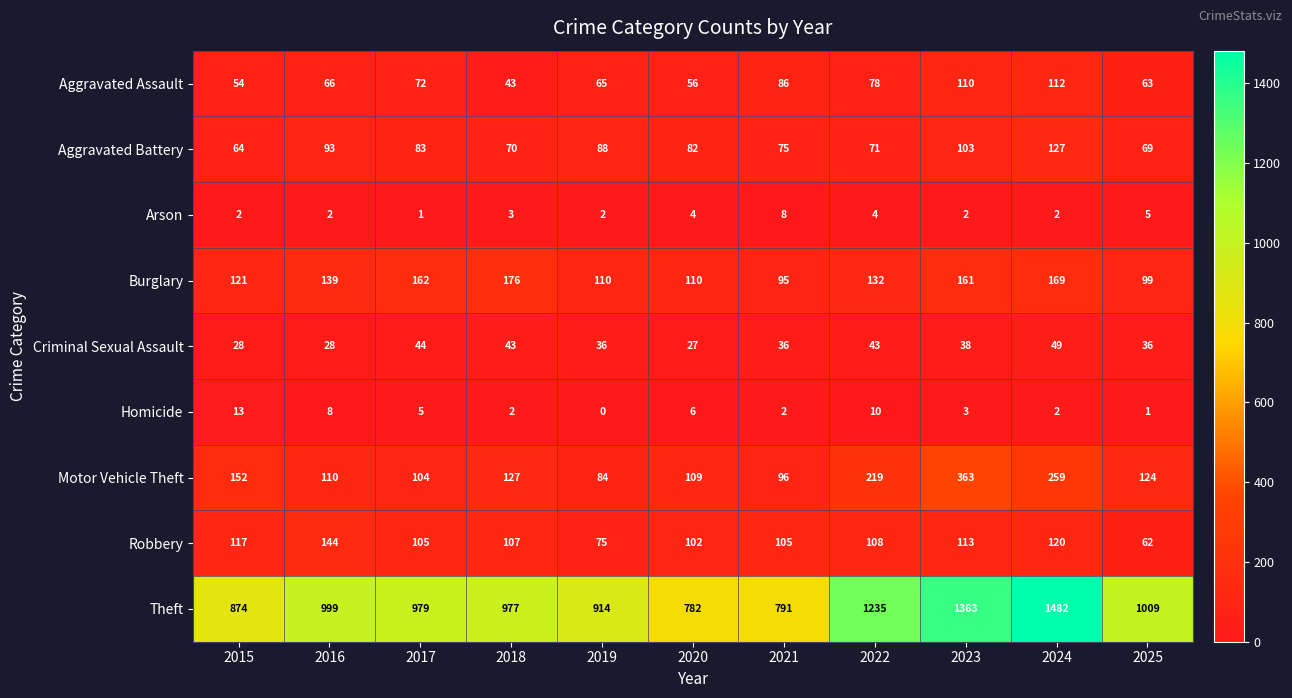

Count the number of data series in this chart.

9